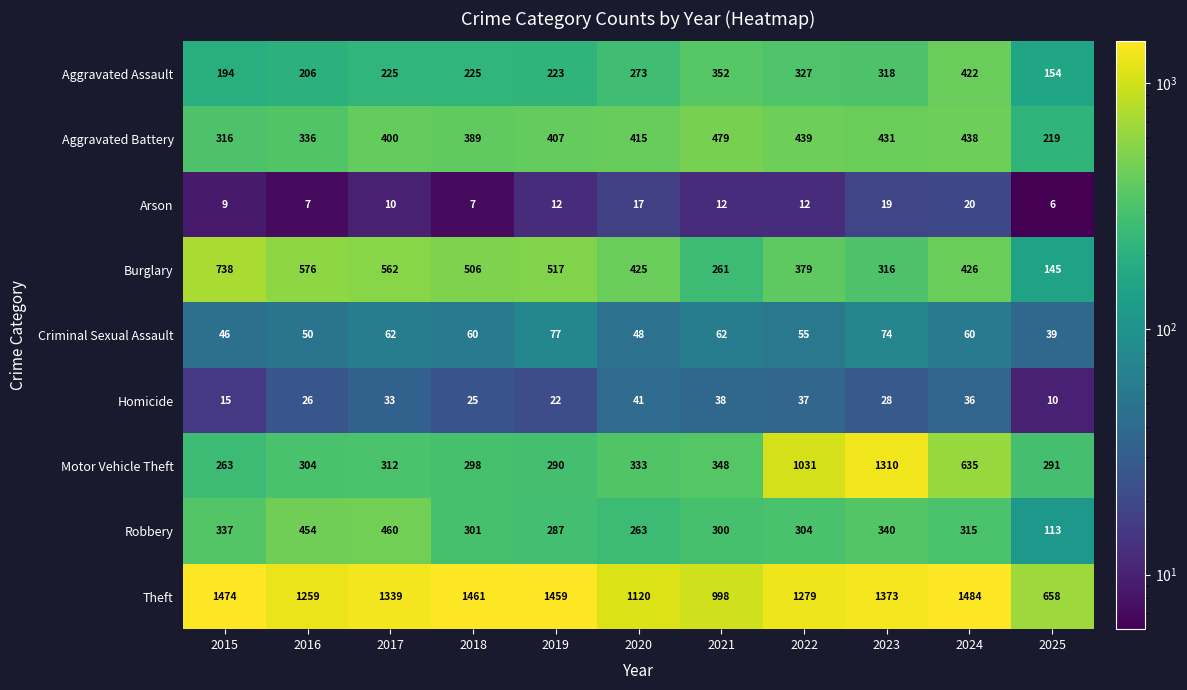

At which category is the sum across all series the highest?

2023